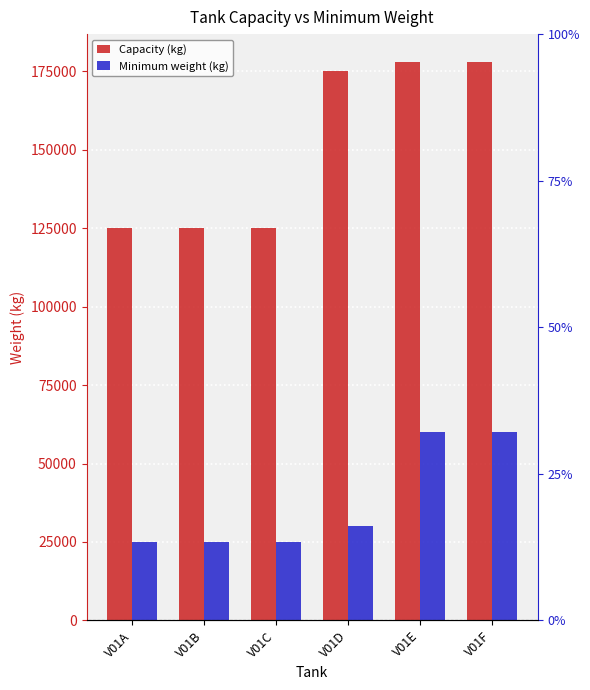

Is it true that Capacity (kg) equals 125000 at V01B?

True